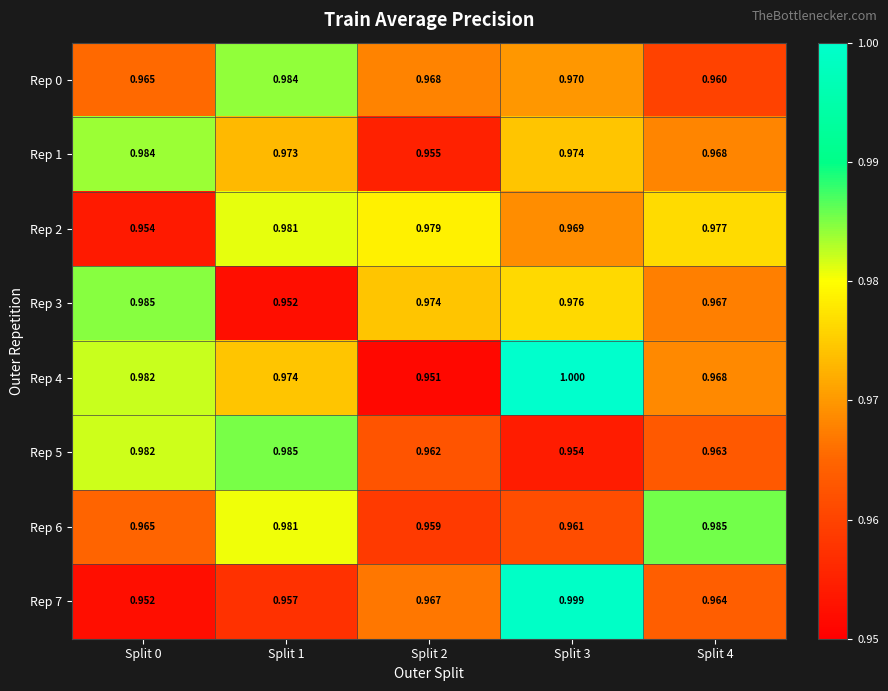

Is the value of Rep 7 at Split 2 greater than the value of Rep 3 at Split 1?

Yes